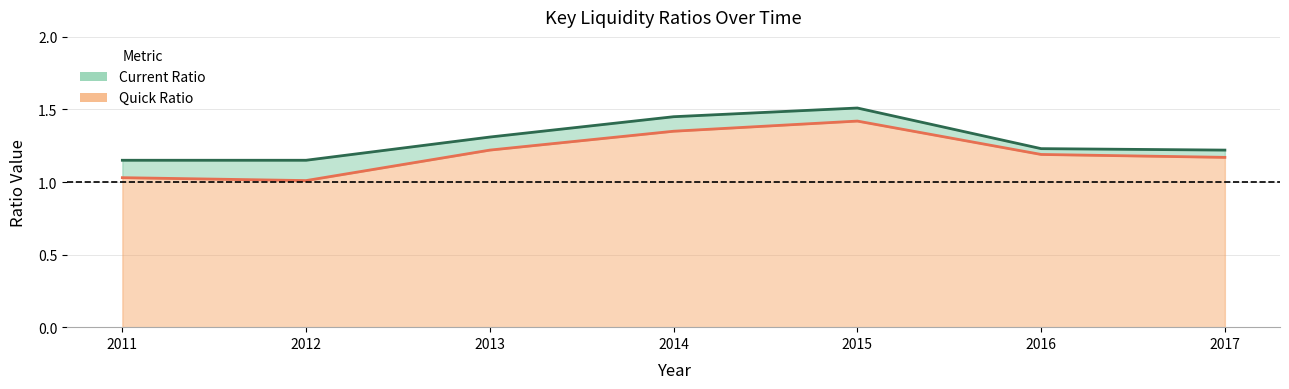

True or false: Current Ratio and Quick Ratio intersect in this chart.

False